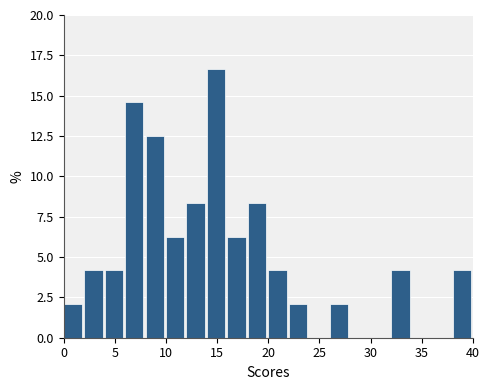

Reading left to right, transcribe this chart: for each bar, give the range it covers on the x-axis and its height. The values are not printed on the chart, so give them approximately, as read against the axis.

0 to 2: 2.0
2 to 4: 4.0
4 to 6: 4.0
6 to 8: 14.5
8 to 10: 12.5
10 to 12: 6.5
12 to 14: 8.5
14 to 16: 16.5
16 to 18: 6.5
18 to 20: 8.5
20 to 22: 4.0
22 to 24: 2.0
24 to 26: 0
26 to 28: 2.0
28 to 30: 0
30 to 32: 0
32 to 34: 4.0
34 to 36: 0
36 to 38: 0
38 to 40: 4.0